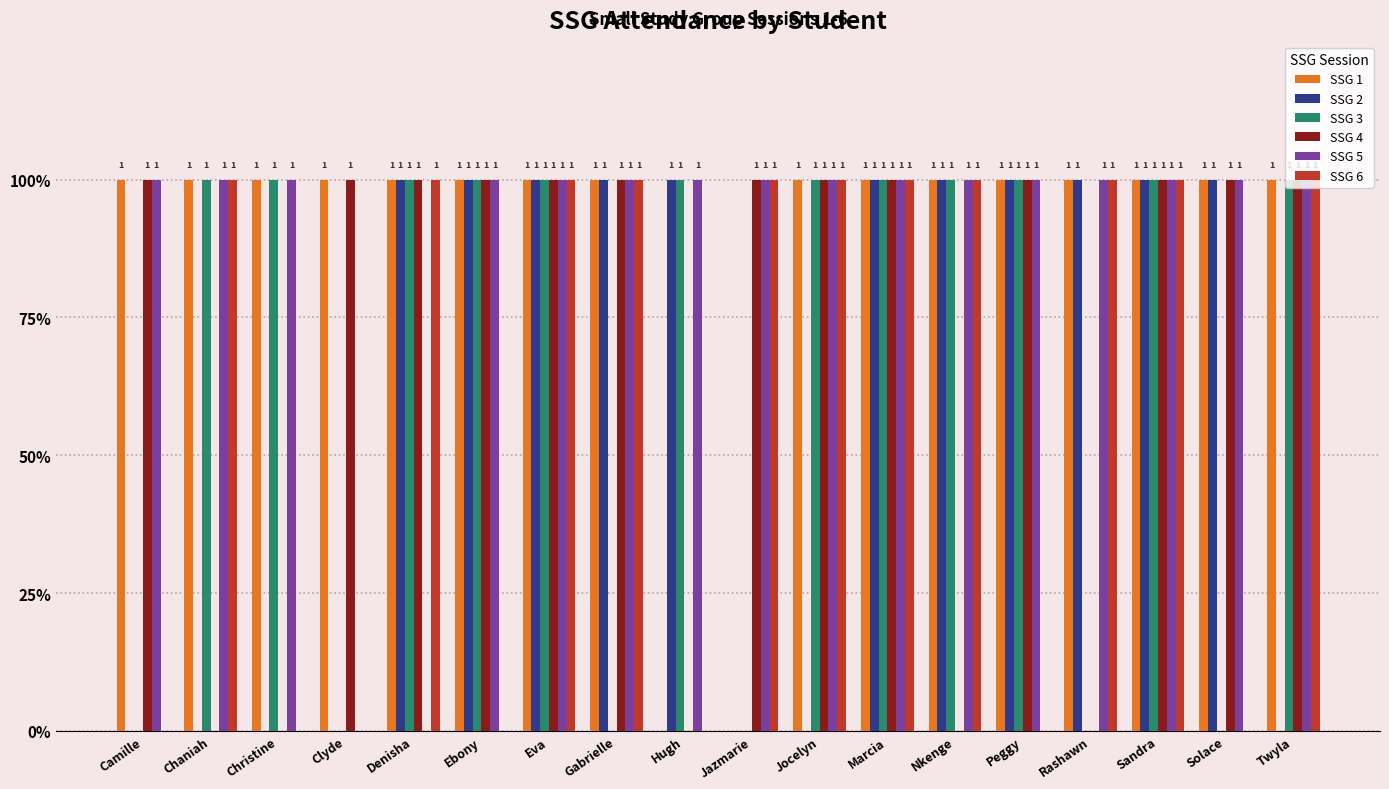

What are all the series names shown in the legend?

SSG 1, SSG 2, SSG 3, SSG 4, SSG 5, SSG 6